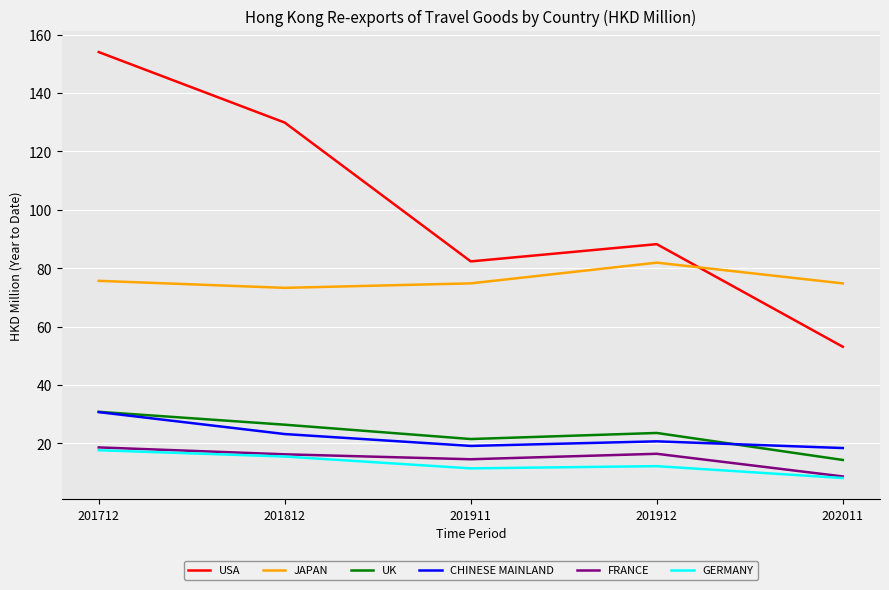

Between which two adjacent categories do JAPAN and USA first intersect?

201912 and 202011